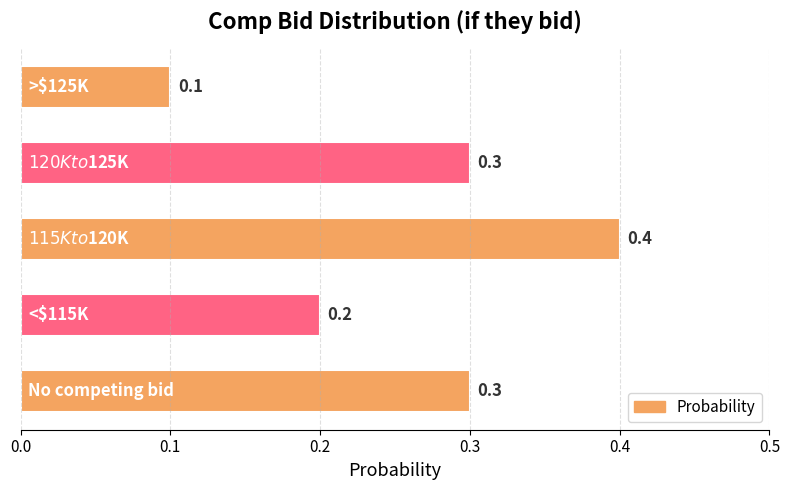

Reading bottom to top, extract all data points from this chart.

0.3	0.2	0.4	0.3	0.1